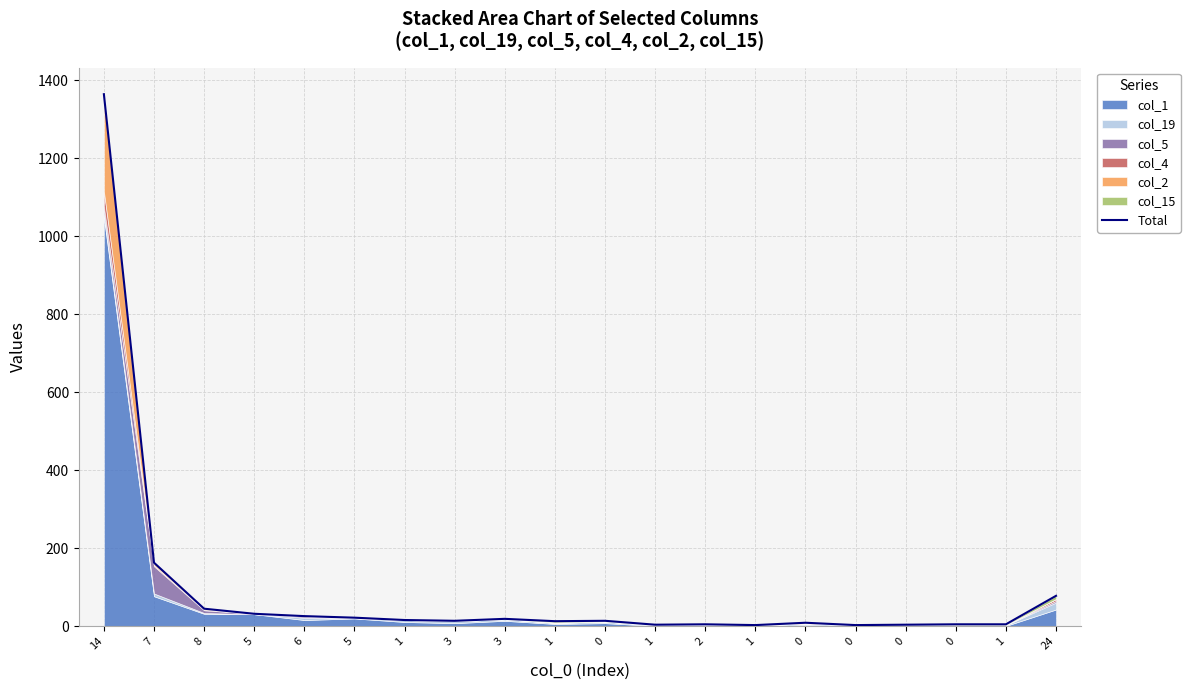

What is the value of the 19th point from the left?

16